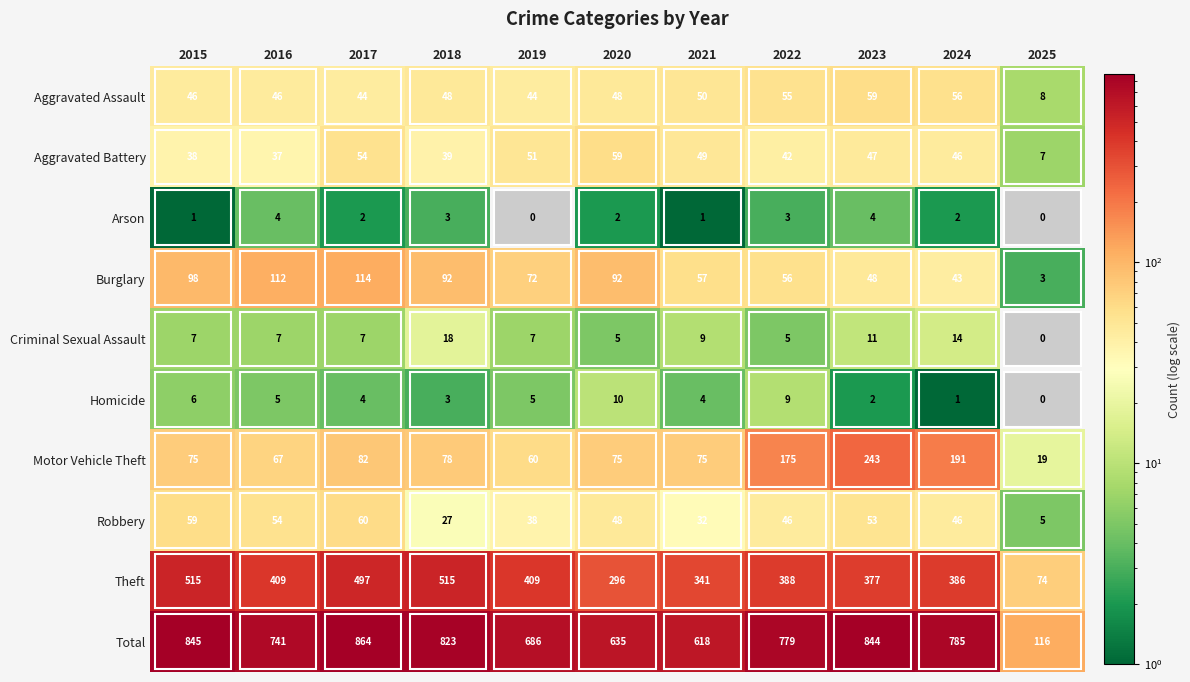

The Robbery series shows 38 at 2019. True or false?

True